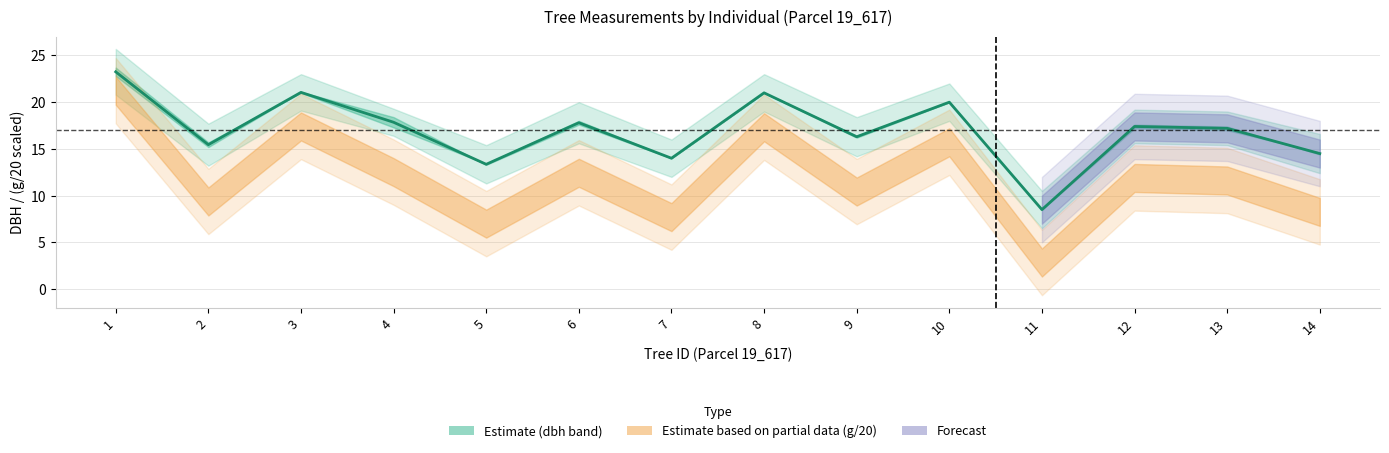

Reading right to left, extract all data points from this chart.

14=14.5	13=17.2	12=17.4	11=8.5	10=20.0	9=16.3	8=21.0	7=14.0	6=17.8	5=13.3	4=17.9	3=21.1	2=15.4	1=23.2